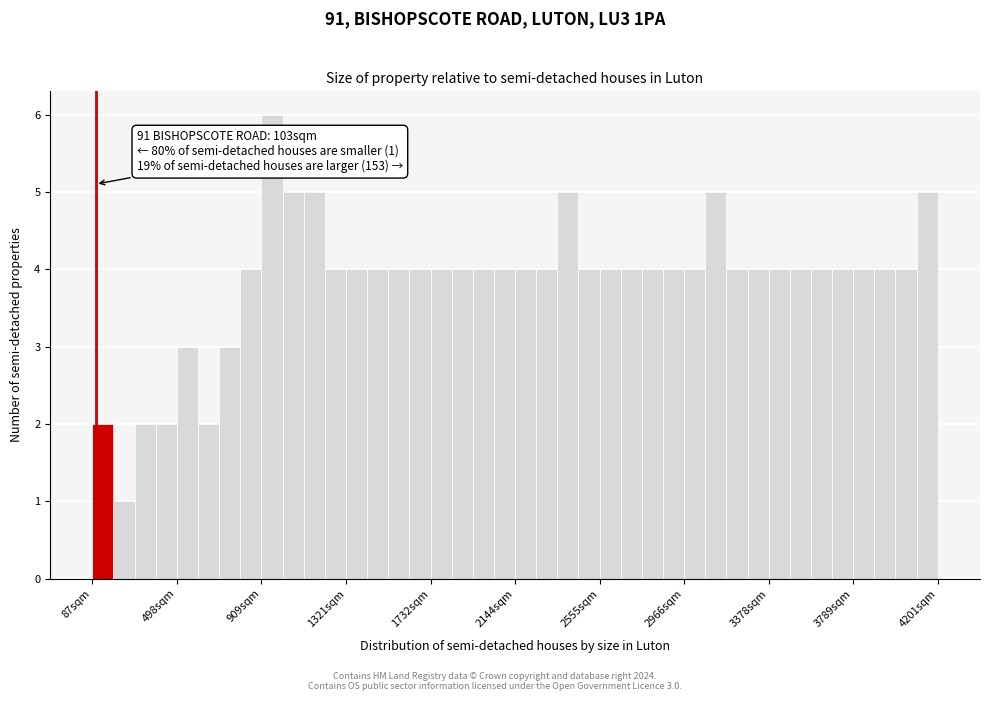

Around what value on the x-axis is the tallest bar? Give the approximate position of its centre, as read against the axis.

950